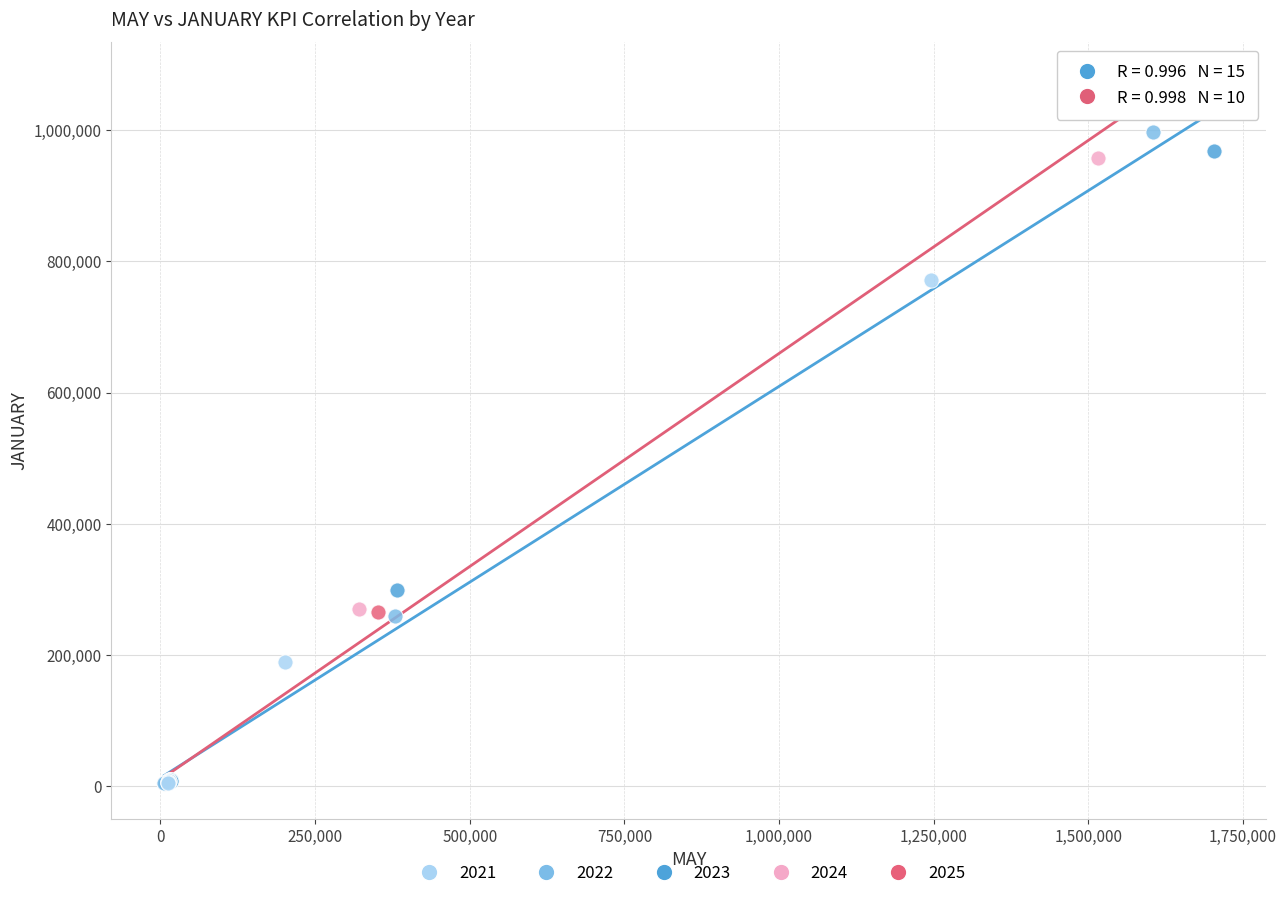

Which series has the widest spread of Y values?

2025